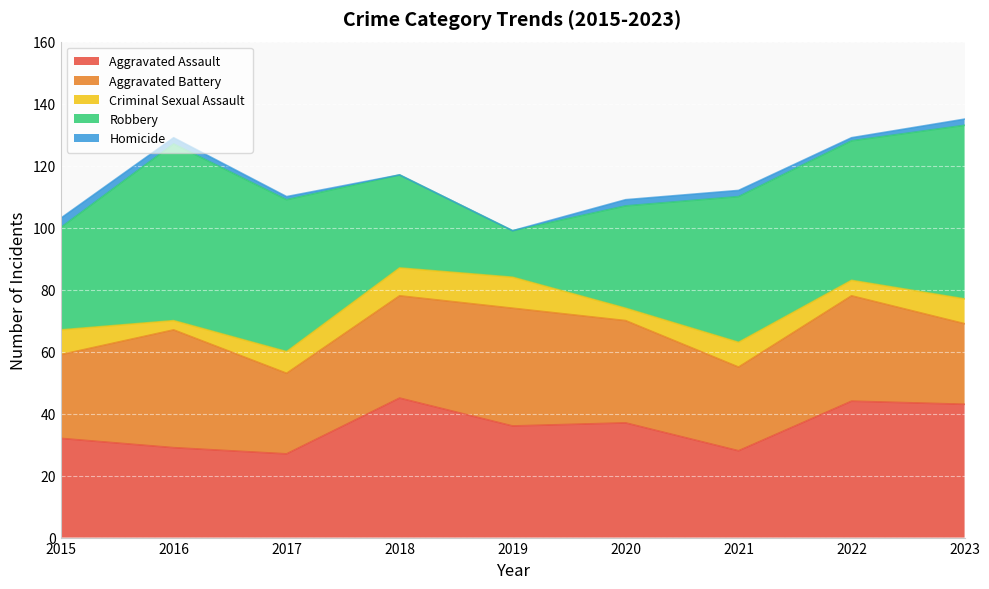

What is the maximum value for Criminal Sexual Assault?

10